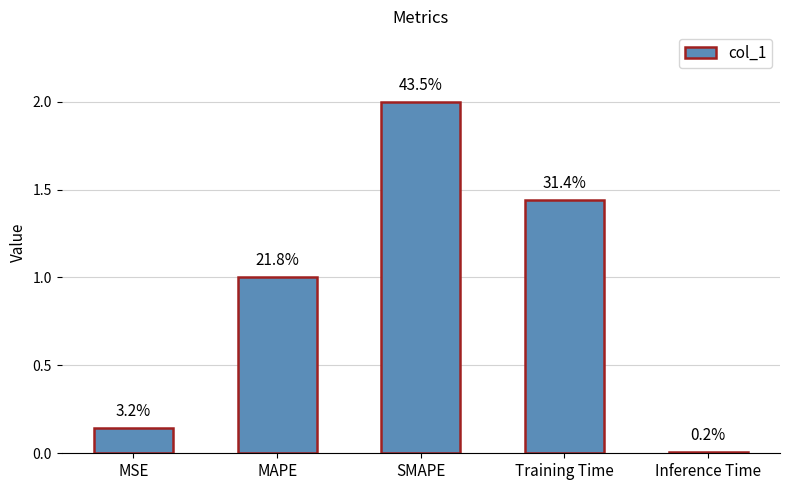

Does the chart contain any negative values?

No